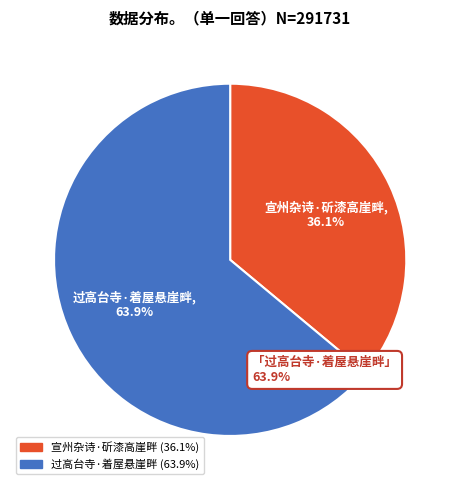

Combined, what portion of the pie is 宣州杂诗·斫漆高崖畔 and 过高台寺·着屋悬崖畔?

100.0%